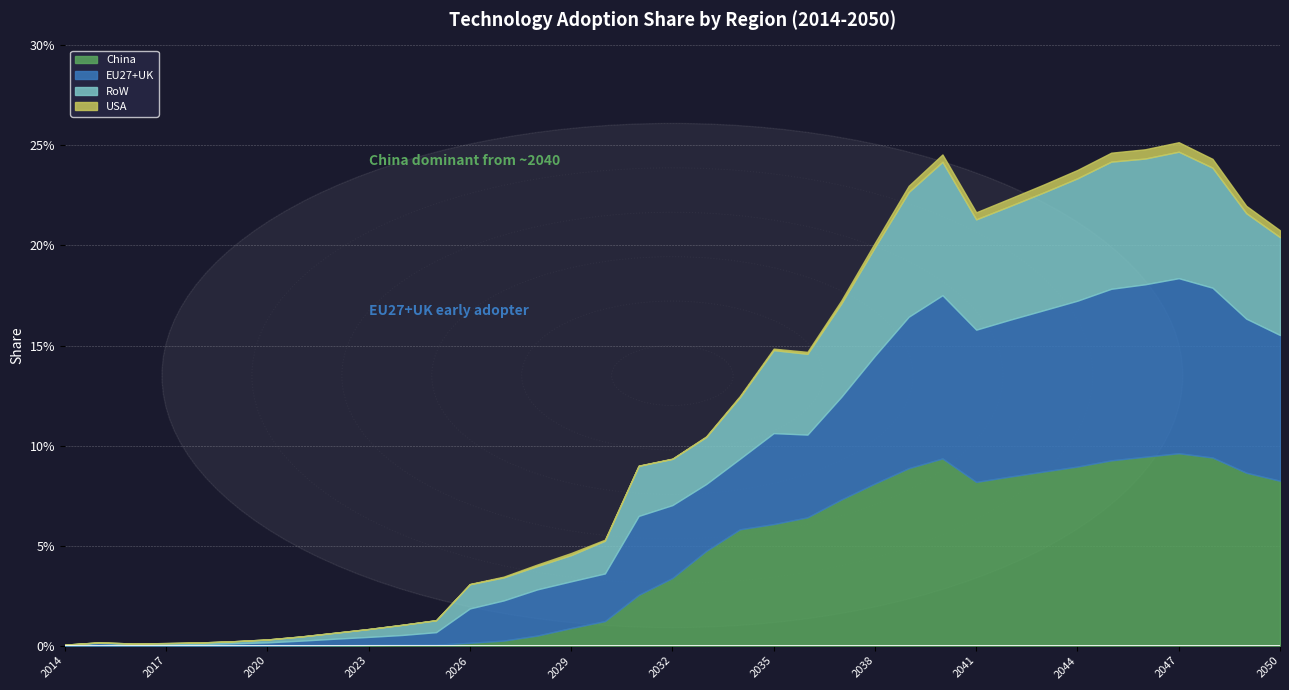

What are all the series names shown in the legend?

China, EU27+UK, RoW, USA